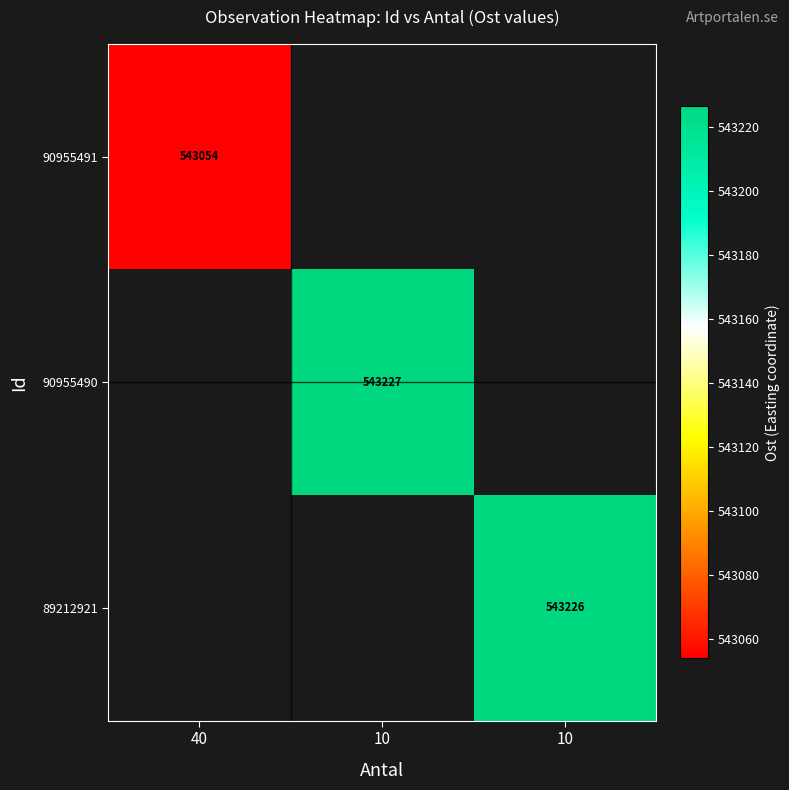

What is the smallest value displayed?

543053.8